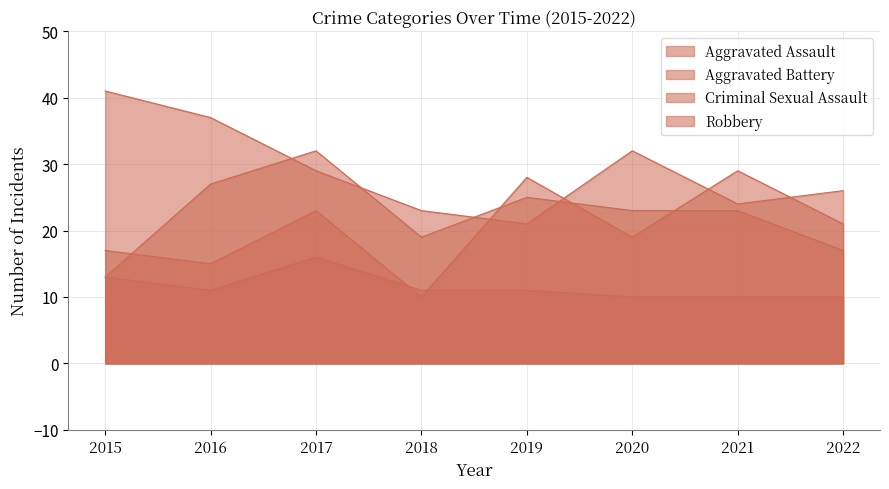

Rank the series by their maximum value, from highest to lowest.

Robbery, Aggravated Battery, Aggravated Assault, Criminal Sexual Assault